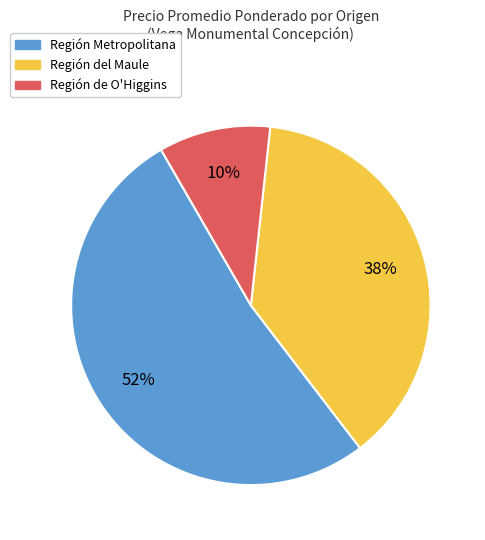

Rank the categories by value from highest to lowest.

Región Metropolitana, Región del Maule, Región de O'Higgins